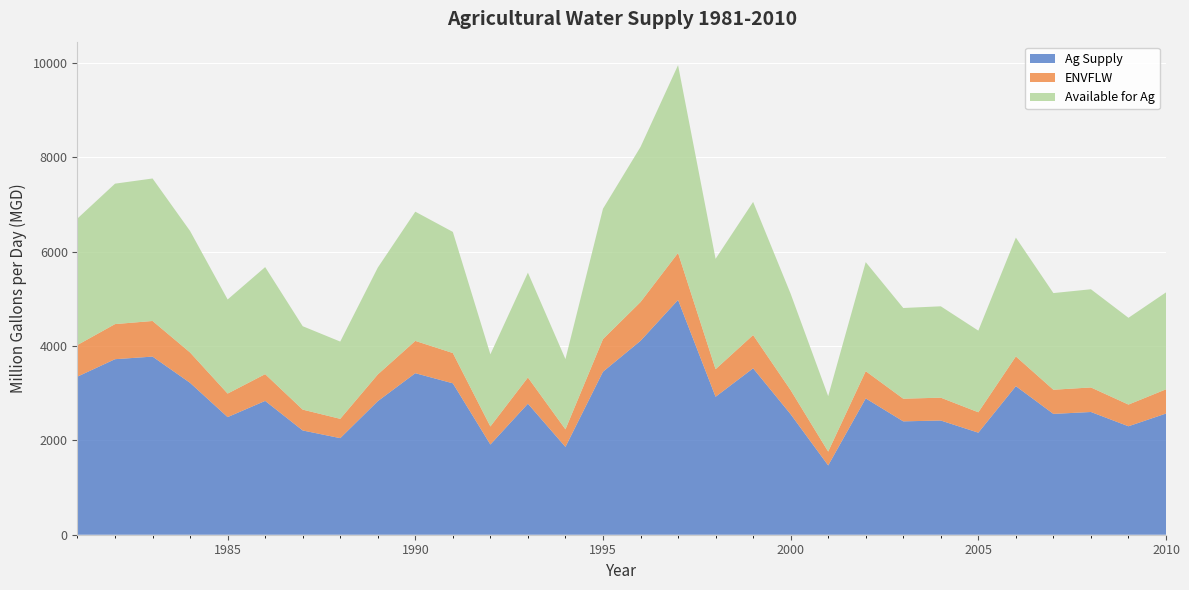

Reading left to right, transcribe all the data shown in this chart.

Ag Supply: 1981=3350.8	1982=3719.6	1983=3774.4	1984=3217.7	1985=2492.5	1986=2835.6	1987=2209.2	1988=2046.4	1989=2829.8	1990=3422.7	1991=3208.5	1992=1911.5	1993=2776.7	1994=1860.9	1995=3454.0	1996=4108.6	1997=4975.3	1998=2923.1	1999=3526.2	2000=2552.9	2001=1468.0	2002=2888.2	2003=2402.2	2004=2420.1	2005=2162.3	2006=3148.1	2007=2560.3	2008=2600.7	2009=2298.3	2010=2567.7
ENVFLW: 1981=670.2	1982=743.9	1983=754.9	1984=643.5	1985=498.5	1986=567.1	1987=441.8	1988=409.3	1989=566.0	1990=684.5	1991=641.7	1992=382.3	1993=555.3	1994=372.2	1995=690.8	1996=821.7	1997=995.1	1998=584.6	1999=705.2	2000=510.6	2001=293.6	2002=577.6	2003=480.4	2004=484.0	2005=432.5	2006=629.6	2007=512.1	2008=520.1	2009=459.7	2010=513.5
Available for Ag: 1981=2680.6	1982=2975.7	1983=3019.5	1984=2574.2	1985=1994.0	1986=2268.5	1987=1767.4	1988=1637.1	1989=2263.8	1990=2738.2	1991=2566.8	1992=1529.2	1993=2221.4	1994=1488.7	1995=2763.2	1996=3286.9	1997=3980.2	1998=2338.5	1999=2820.9	2000=2042.3	2001=1174.4	2002=2310.5	2003=1921.8	2004=1936.1	2005=1729.9	2006=2518.5	2007=2048.2	2008=2080.5	2009=1838.6	2010=2054.2